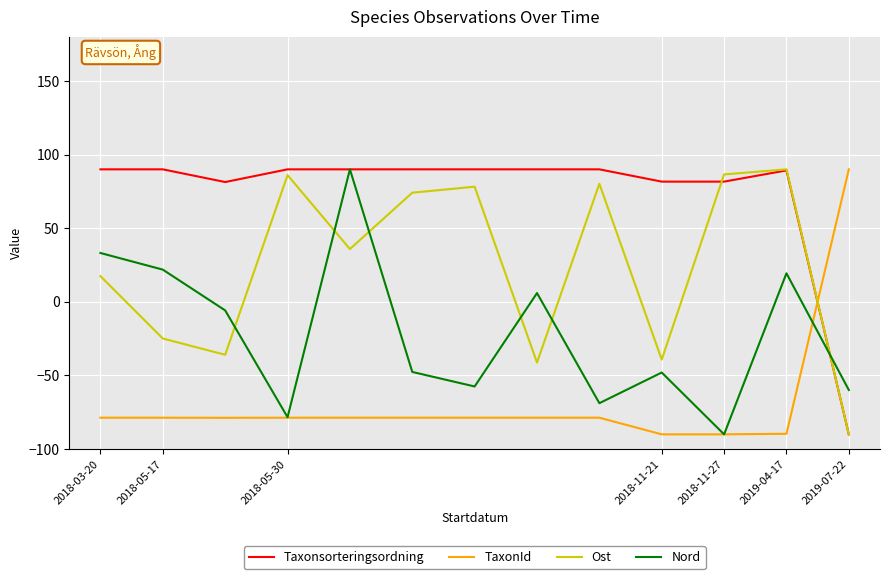

Which series has the largest total across all categories?

Taxonsorteringsordning